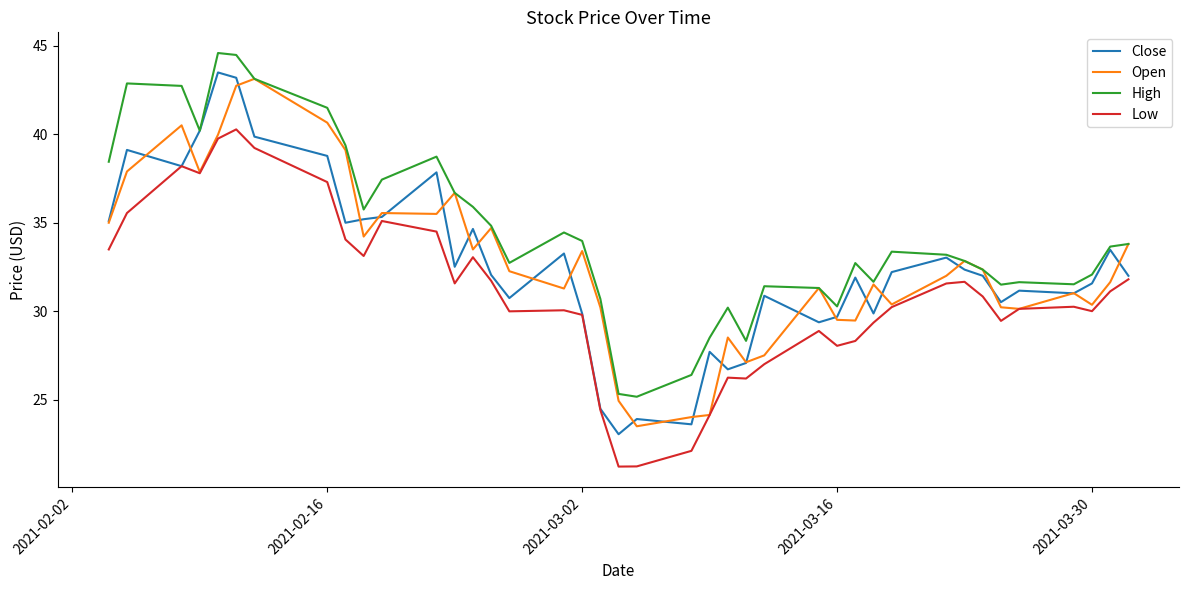

Which series has the largest range (max minus min)?

Close